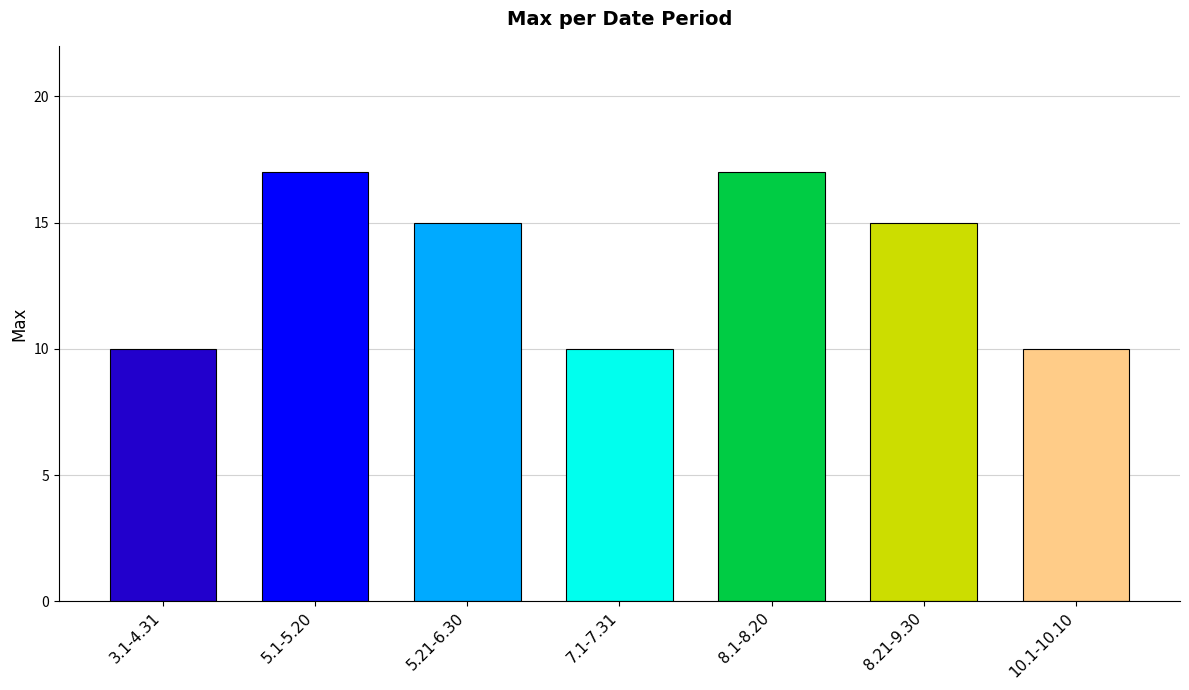

What is the smallest value displayed?

10